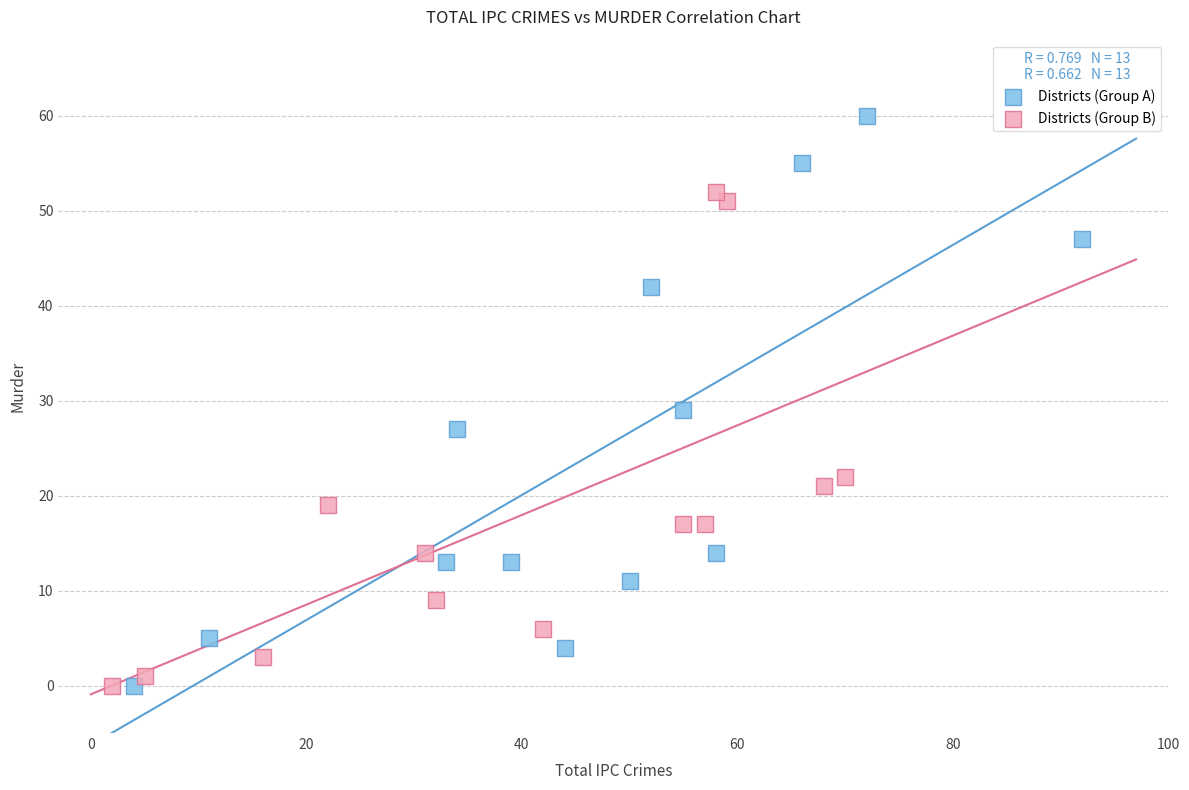

Which series contains the highest Y value?

Districts (Group A)